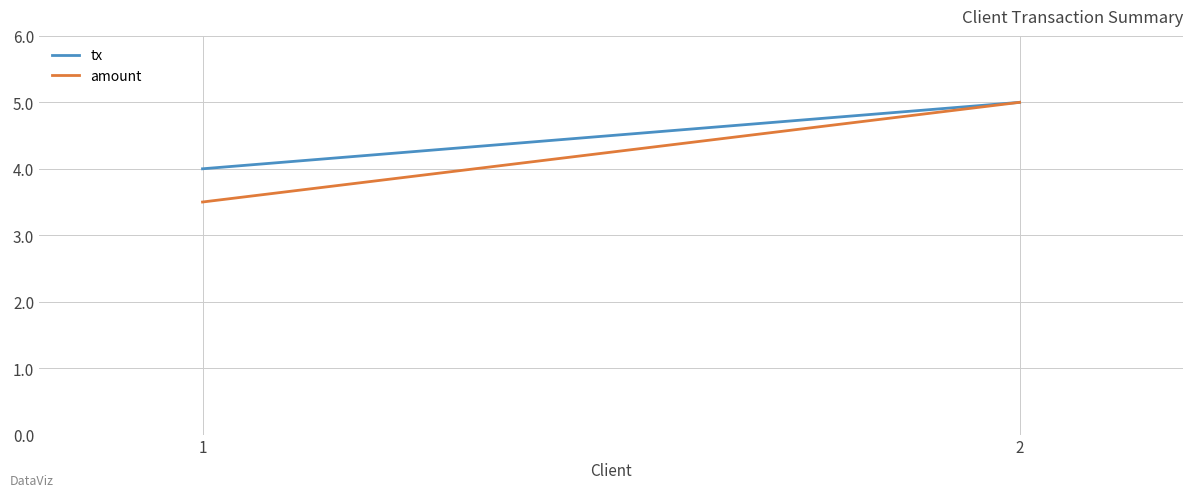

What is the average value of the tx series?

4.5